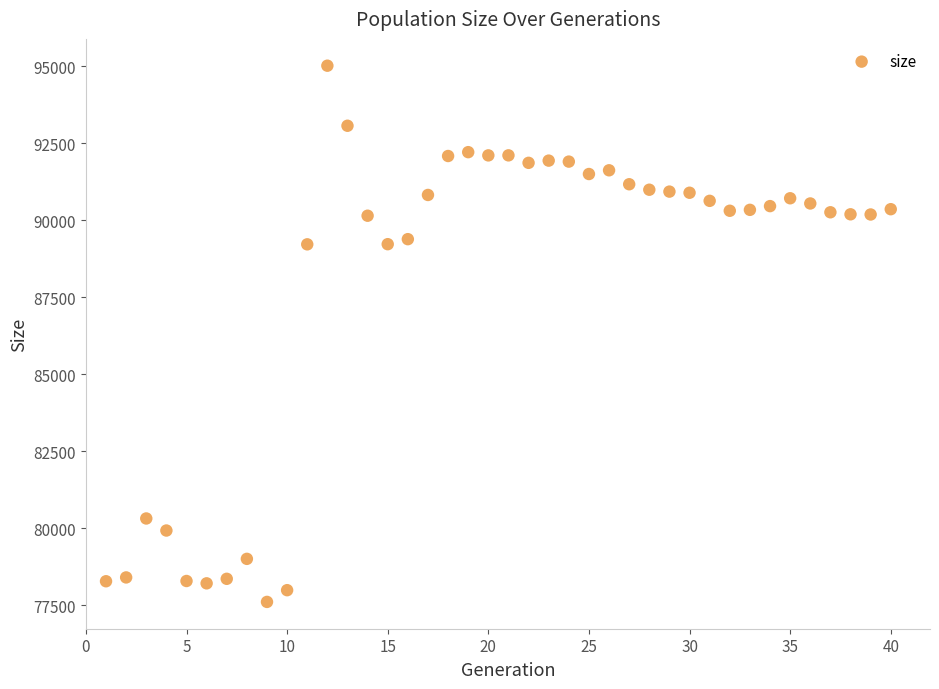

What is the range of X values (max minus min)?

39